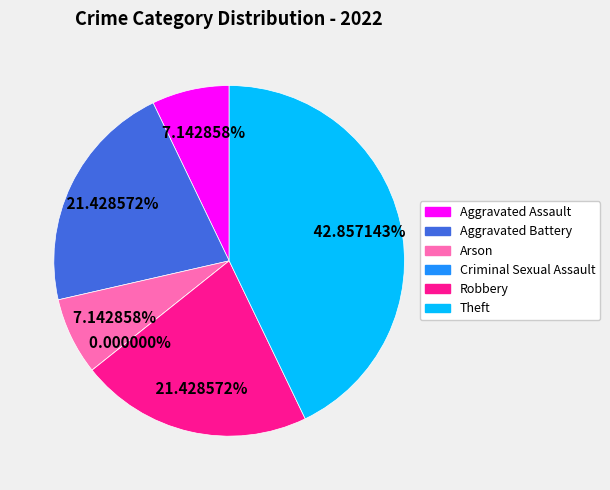

What is the change in value from Aggravated Battery to Arson?

-2